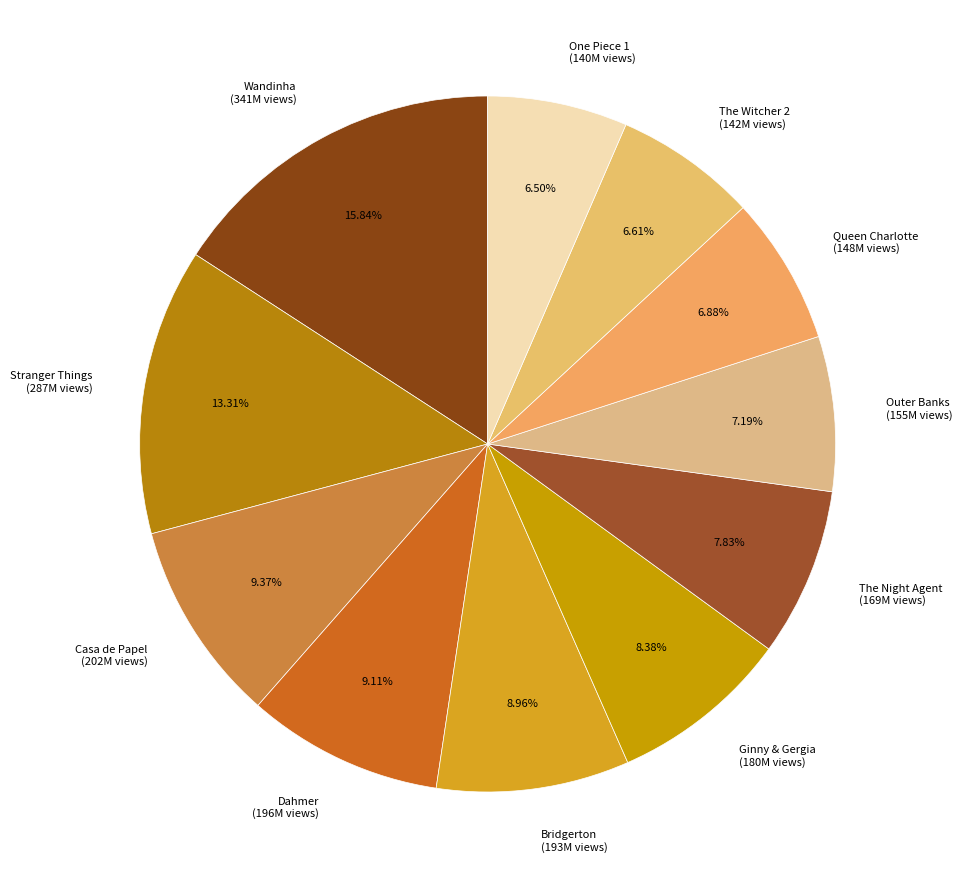

To the nearest percent, what portion does The Night Agent represent?

8%